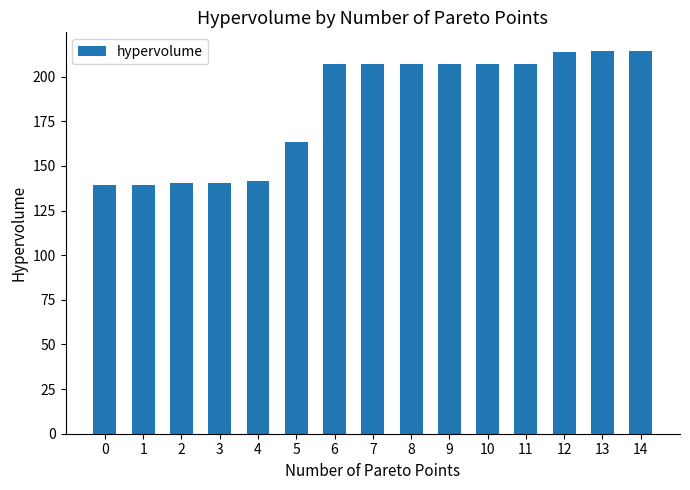

True or false: the data shows 214.0 at 12.

True